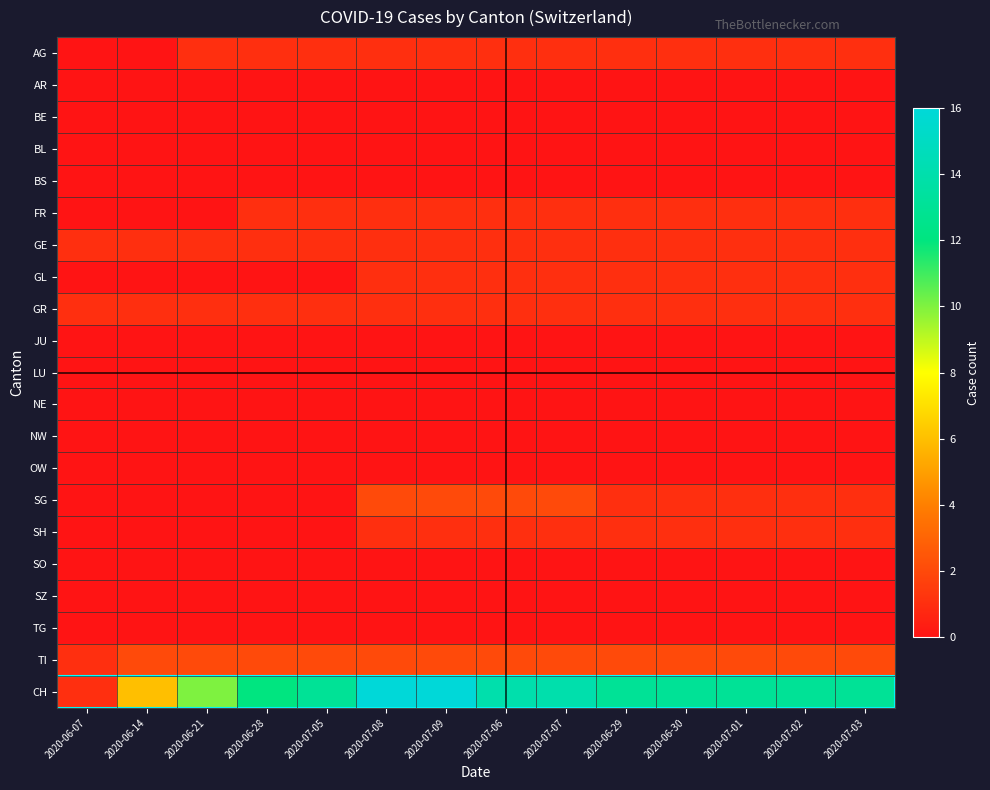

What is the spread (max minus min) of values at 2020-07-05?

13